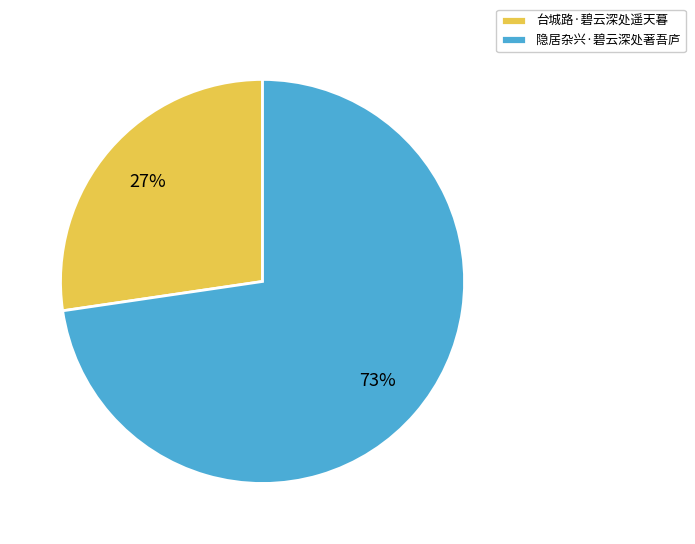

What is the largest slice in the pie chart?

隐居杂兴·碧云深处著吾庐